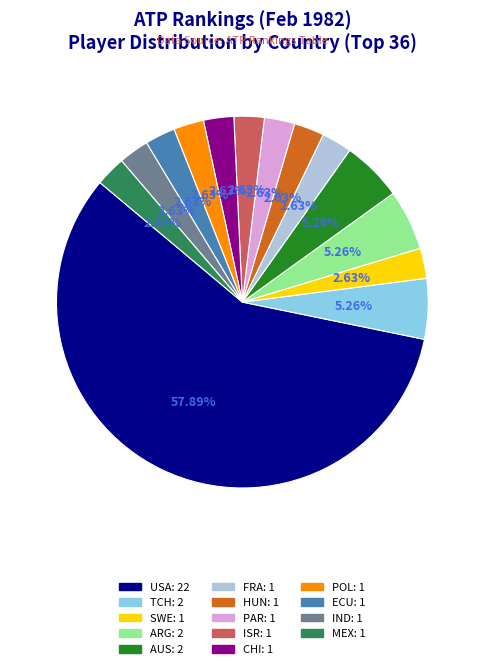

Combined, what portion of the pie is CHI and ARG?

7.9%